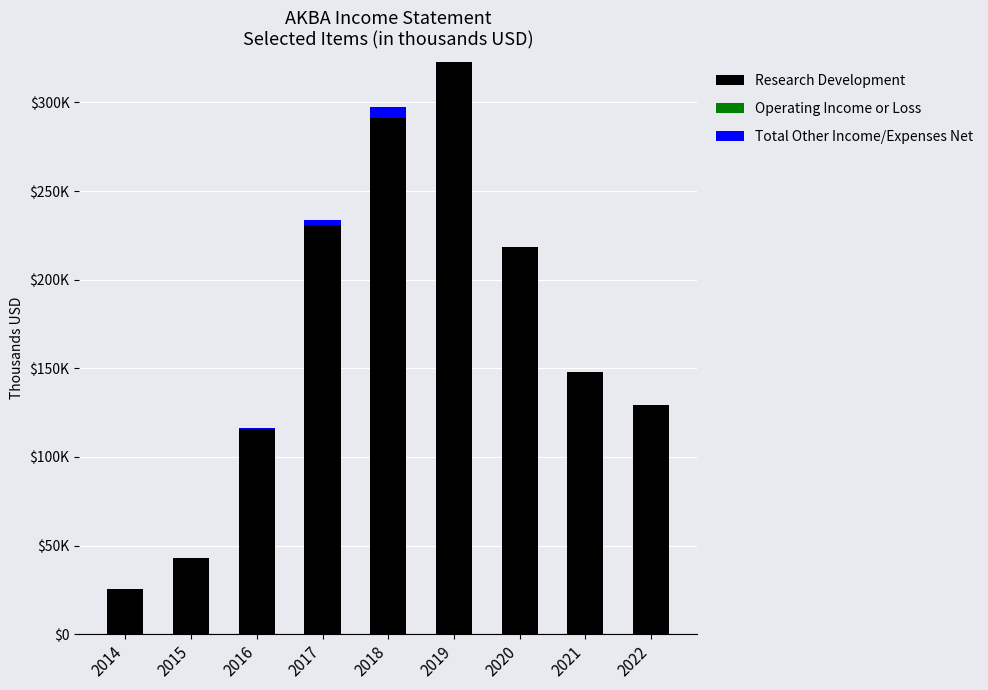

Does the chart contain stacked bars?

Yes